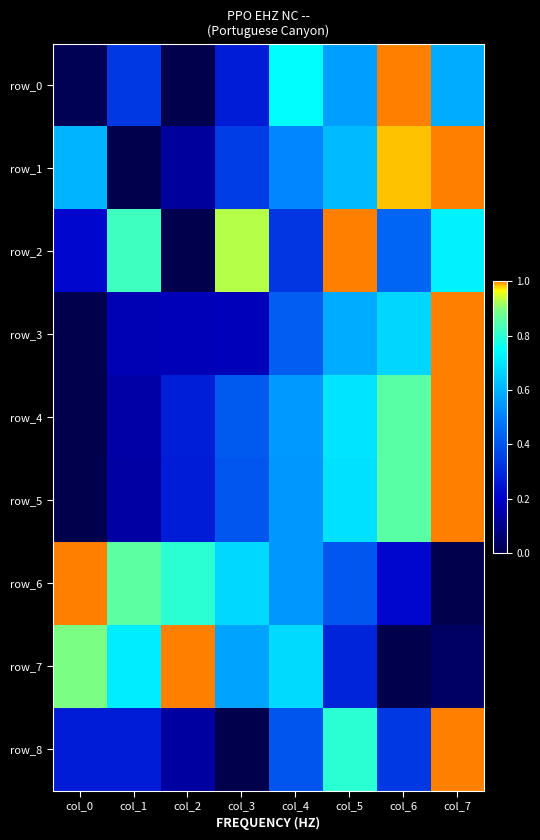

The row_3 series shows 0.7 at col_0. True or false?

False